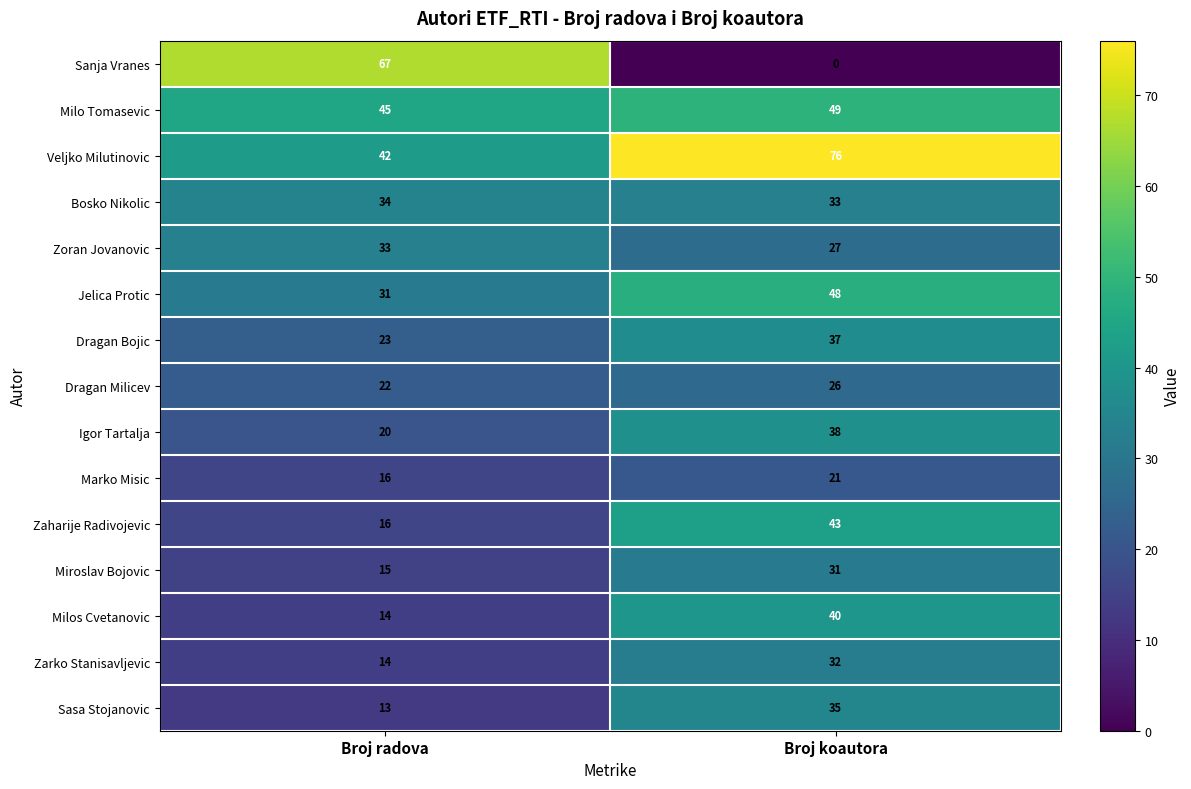

List the series in order of their peak value, highest first.

Veljko Milutinovic, Sanja Vranes, Milo Tomasevic, Jelica Protic, Zaharije Radivojevic, Milos Cvetanovic, Igor Tartalja, Dragan Bojic, Sasa Stojanovic, Bosko Nikolic, Zoran Jovanovic, Zarko Stanisavljevic, Miroslav Bojovic, Dragan Milicev, Marko Misic